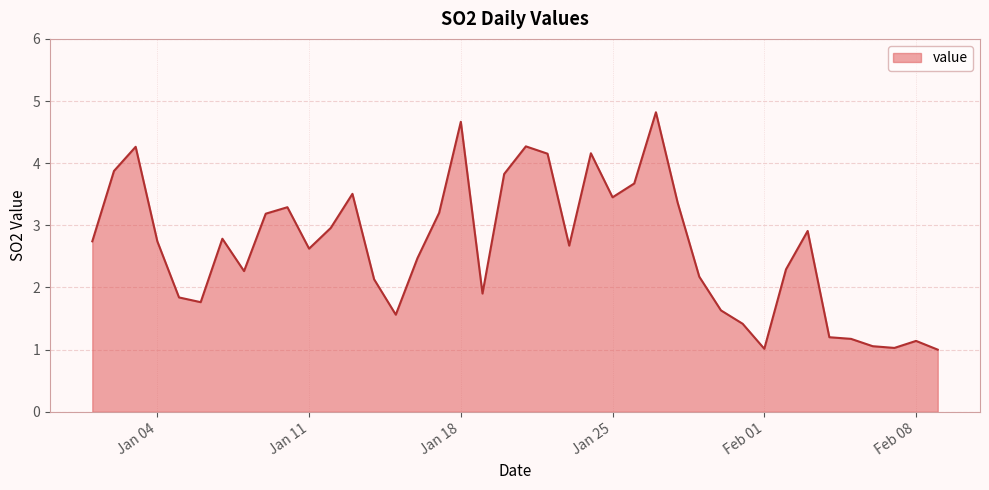

What is the minimum value shown in the chart?

1.0